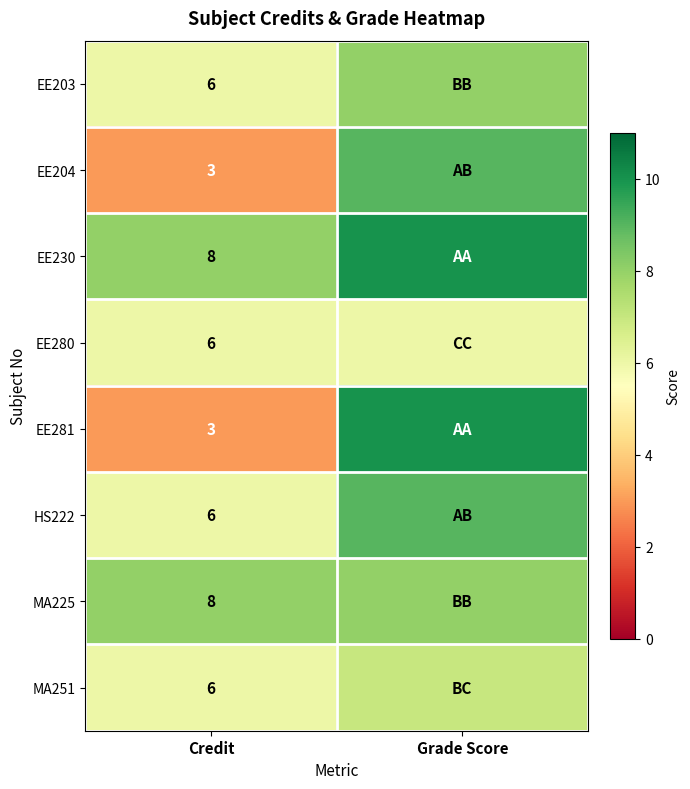

The value of MA225 at Credit is 8. True or false?

True